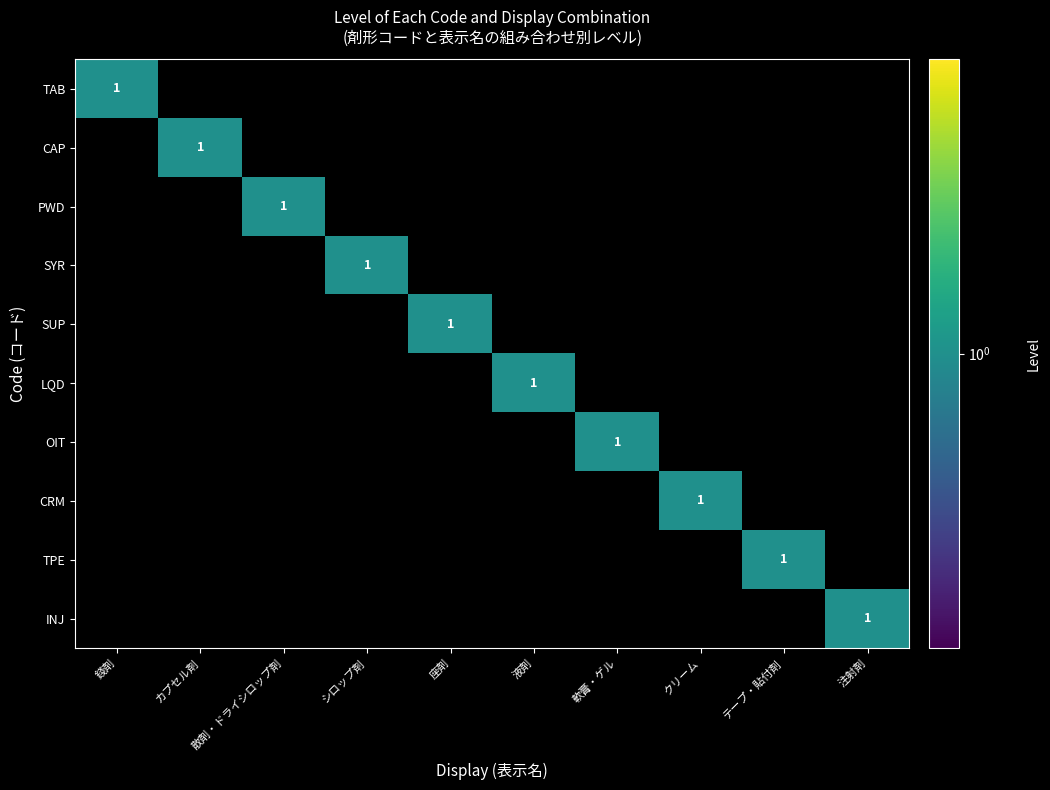

Is it true that SUP equals 1 at 座剤?

True